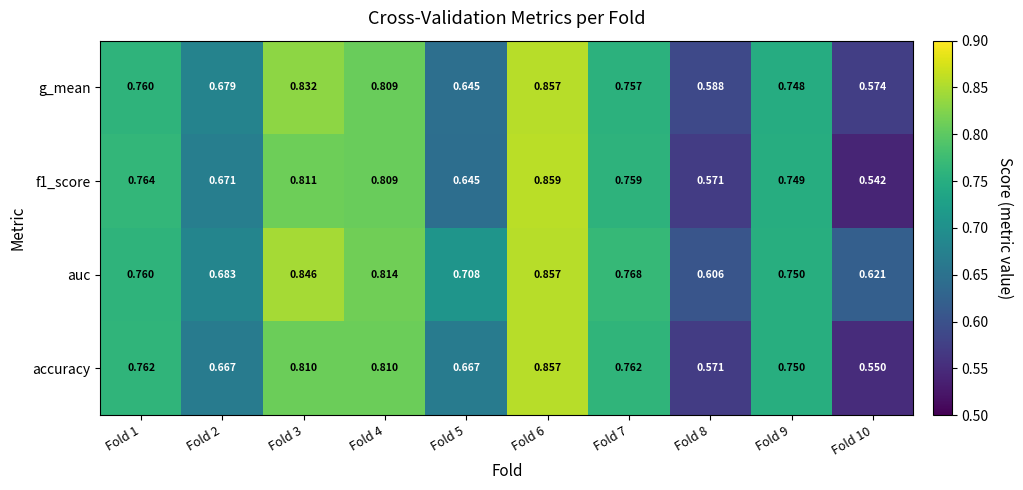

Which series changed the most between Fold 3 and Fold 7?

auc